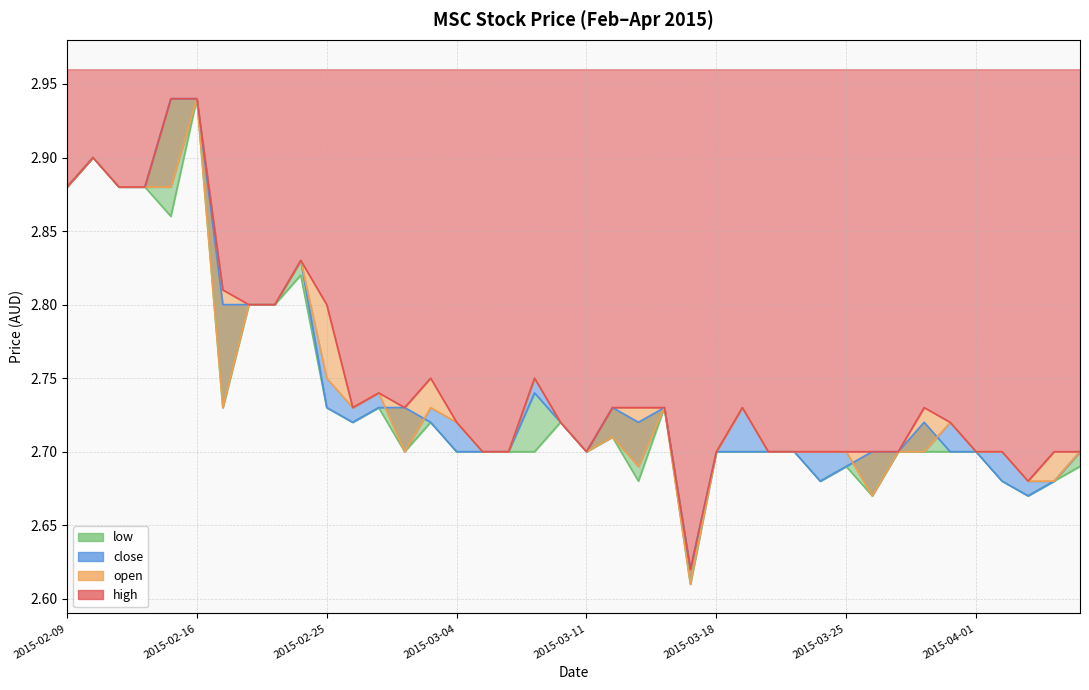

True or false: high has a value of 4.9 at 2015-02-11.

False